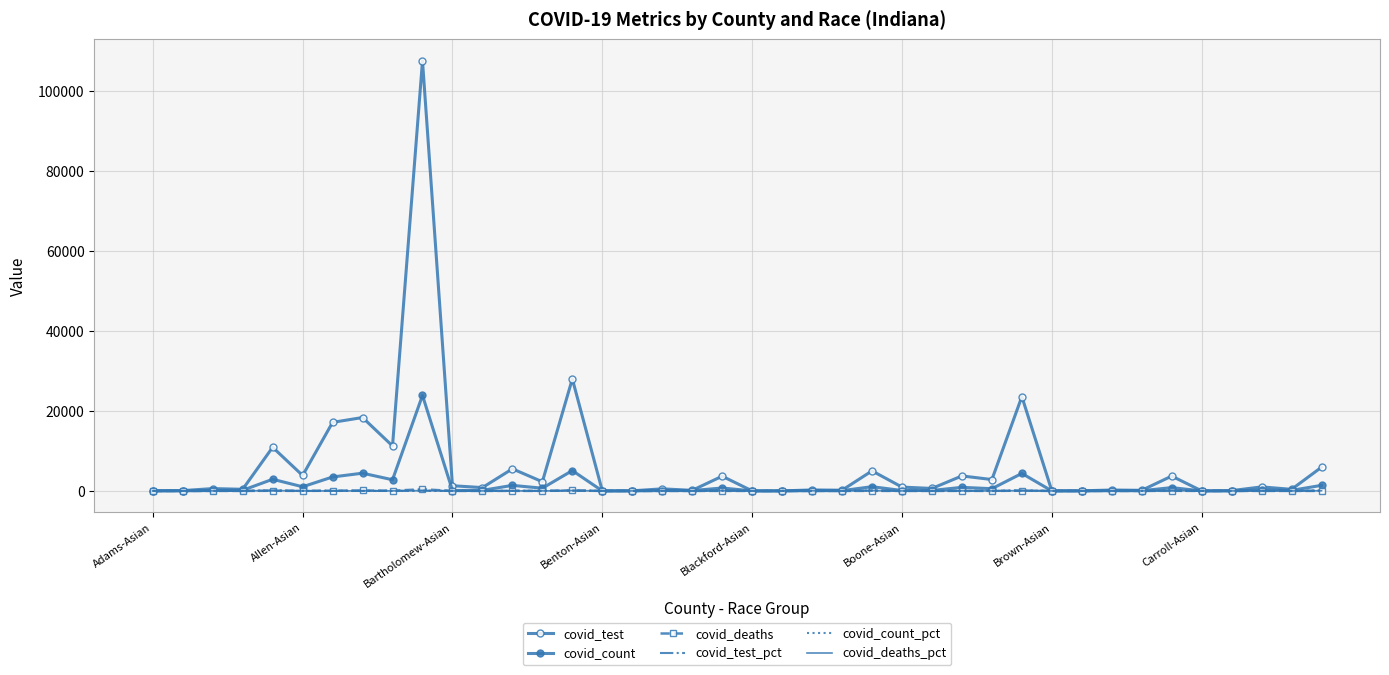

How many values in the covid_test_pct series exceed 4?

21